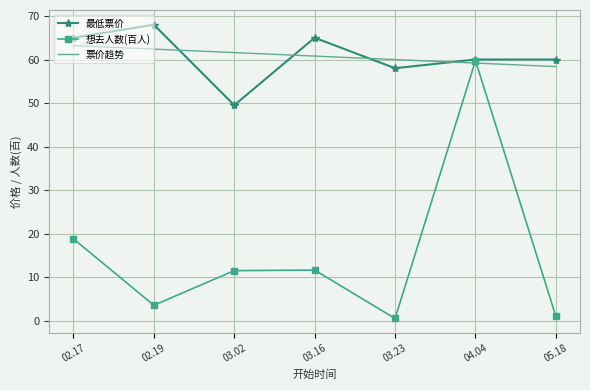

What is the difference between the 想去人数(百人) values at 02.19 and 03.16?

8.1